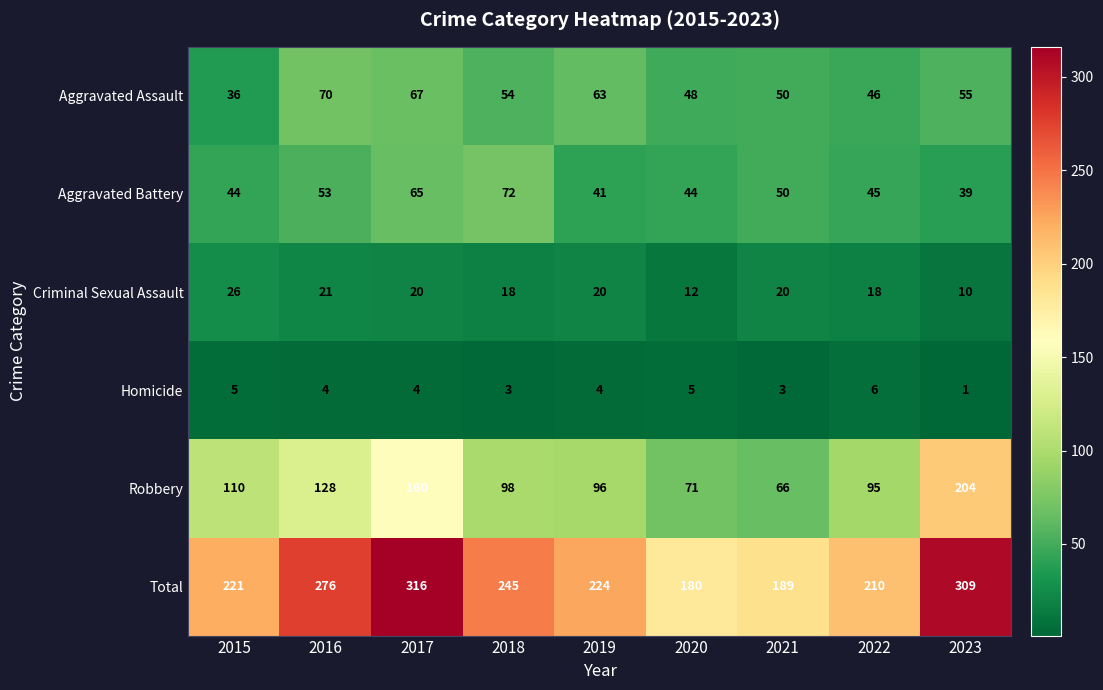

How many categories are shown in the chart?

9